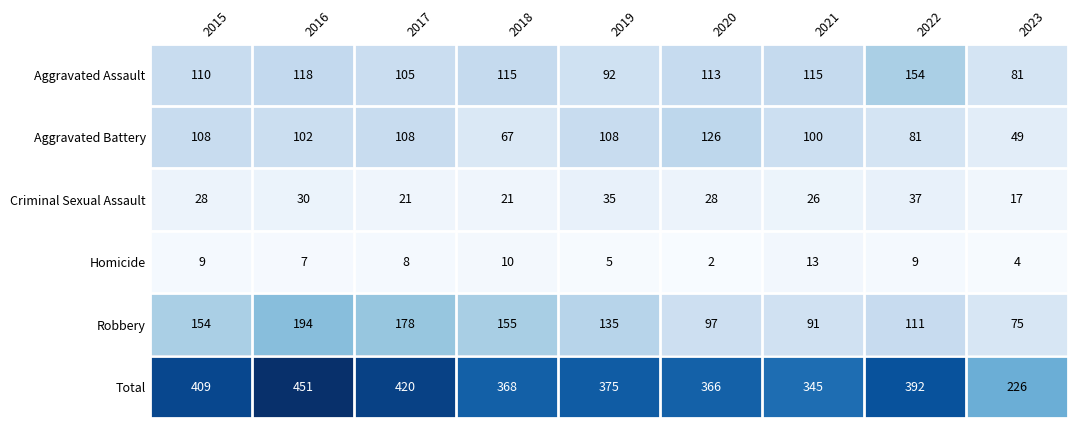

What is the difference between the Homicide values at 2019 and 2021?

8